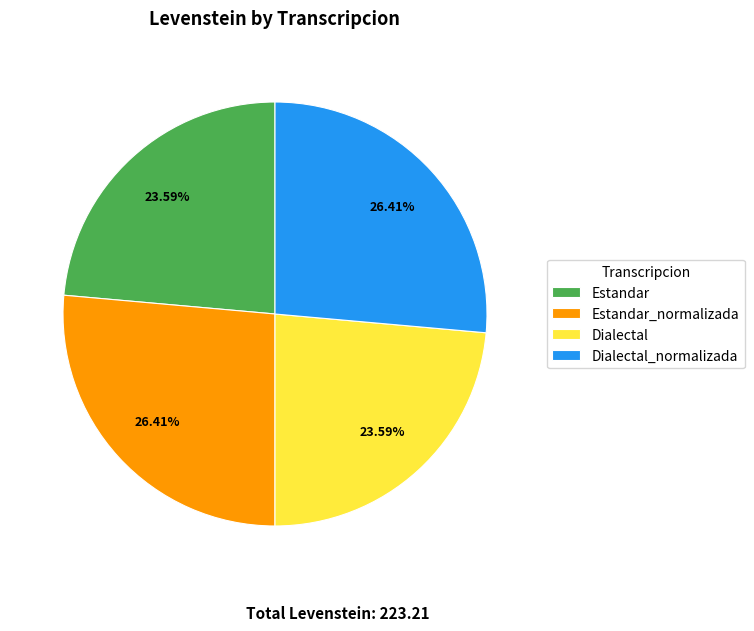

Does Dialectal account for over 50% of the chart?

No